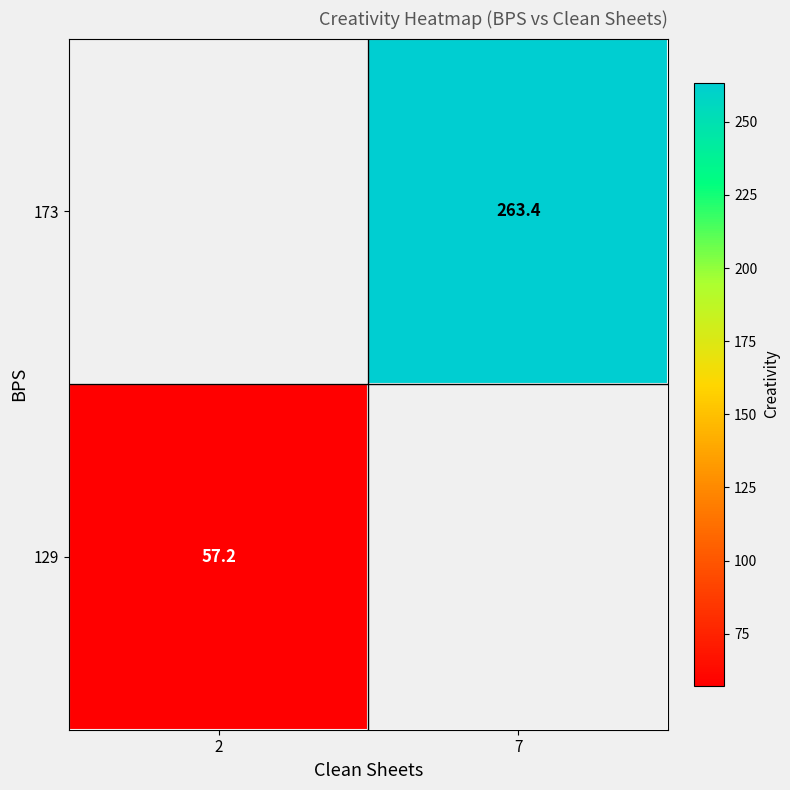

Is it true that 129 equals 20.3 at 2?

False